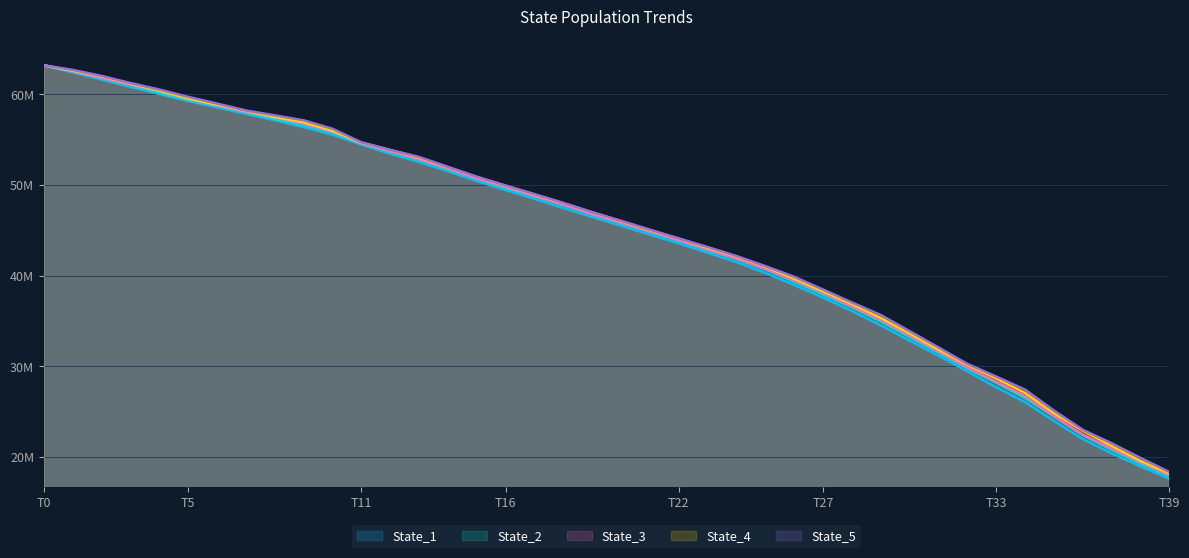

Count the number of categories in the chart.

40